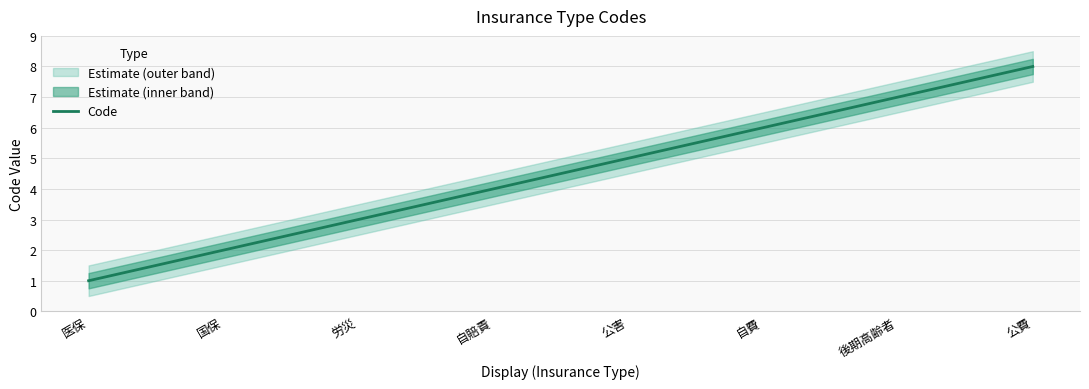

Rank the categories by value from lowest to highest.

医保, 国保, 労災, 自賠責, 公害, 自費, 後期高齢者, 公費